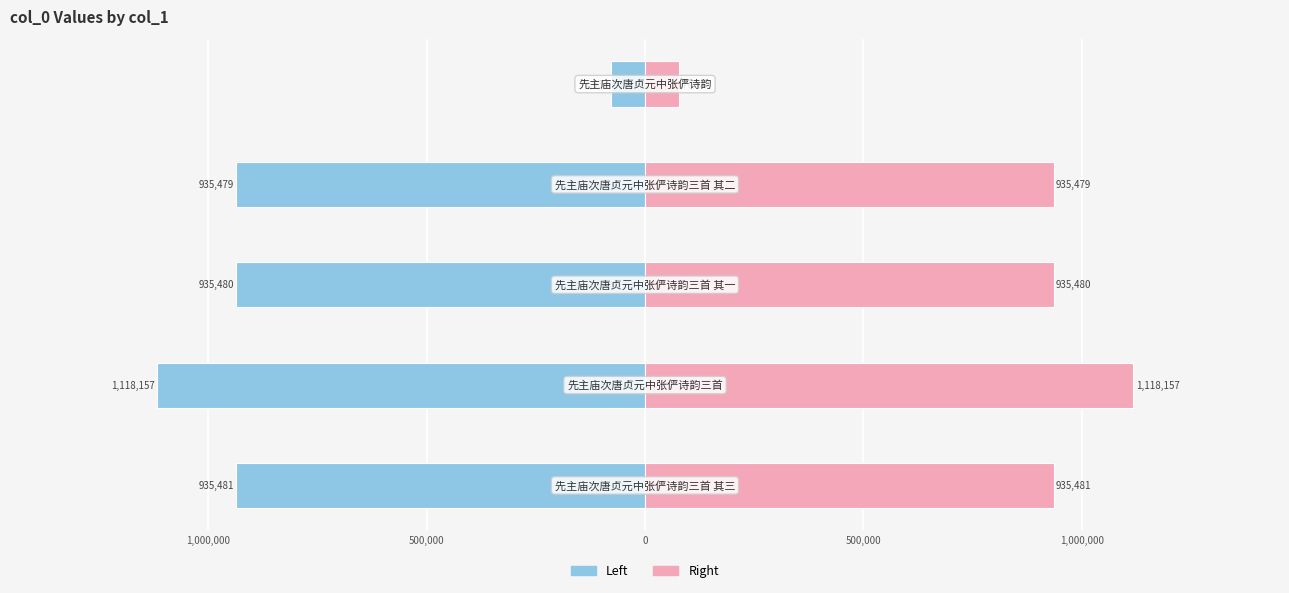

List the series in order of their overall mean, highest first.

col_0 (right), col_0 (left)